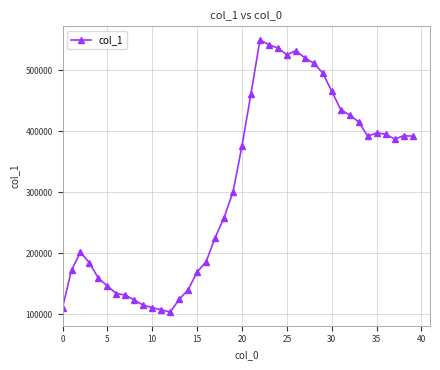

True or false: there are more than 0 points higher than both neighbors.

True